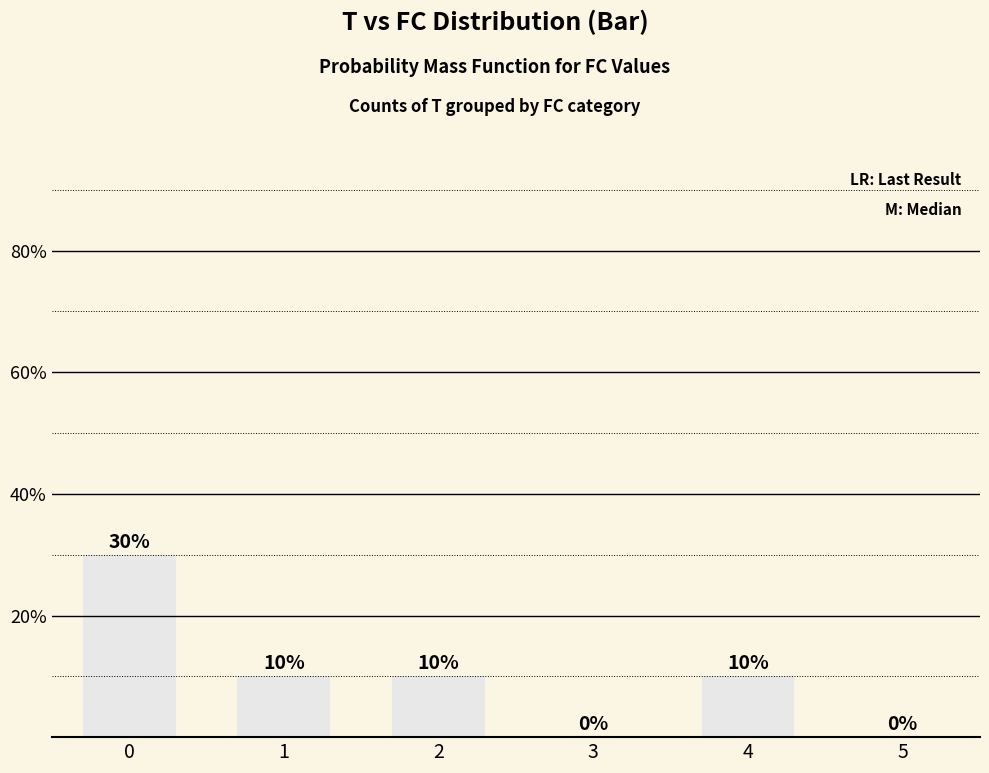

What is the maximum value shown in the chart?

30